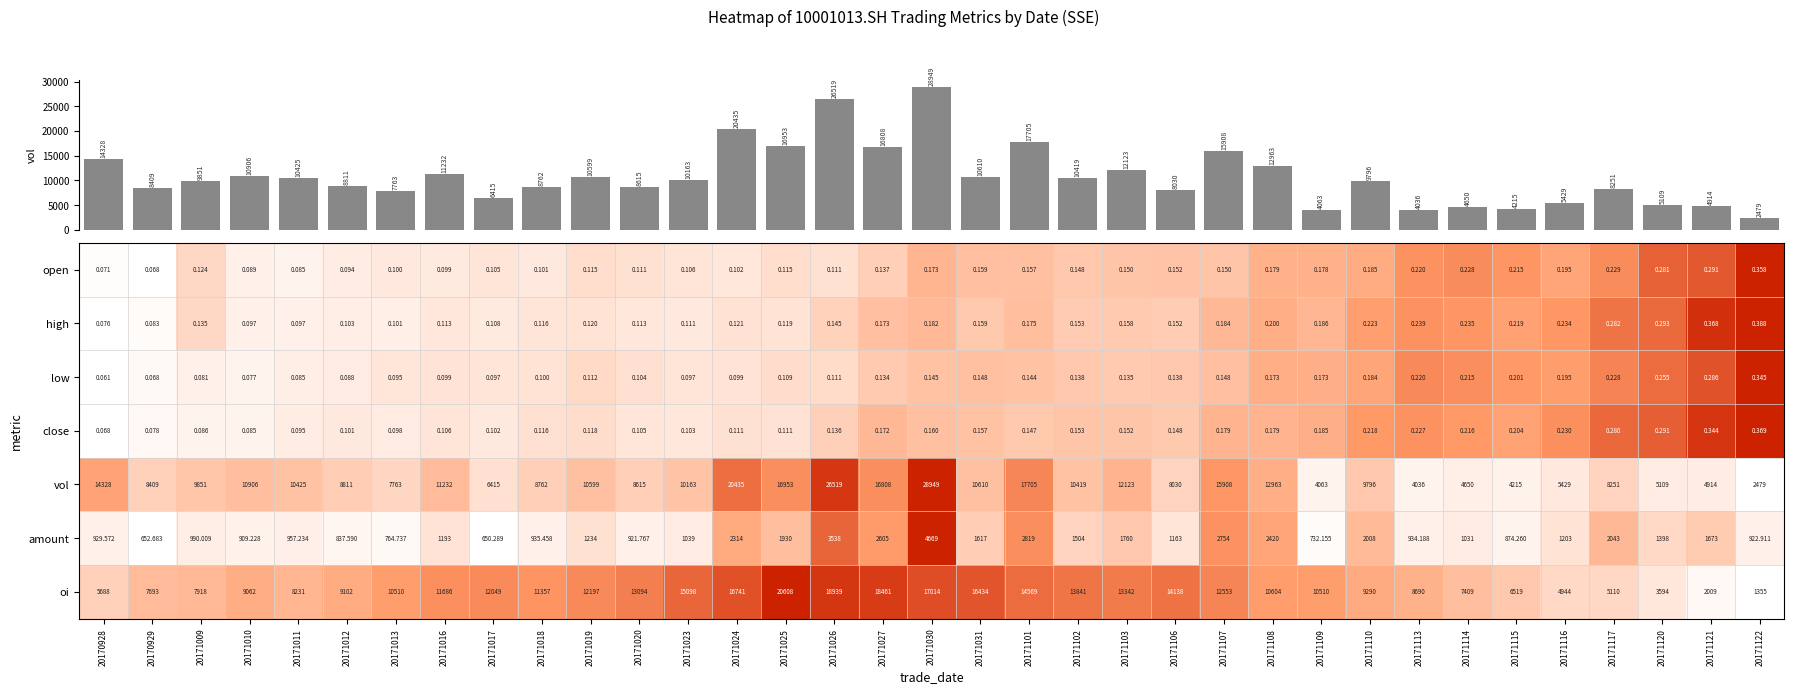

What is the greatest value displayed?

28949.0